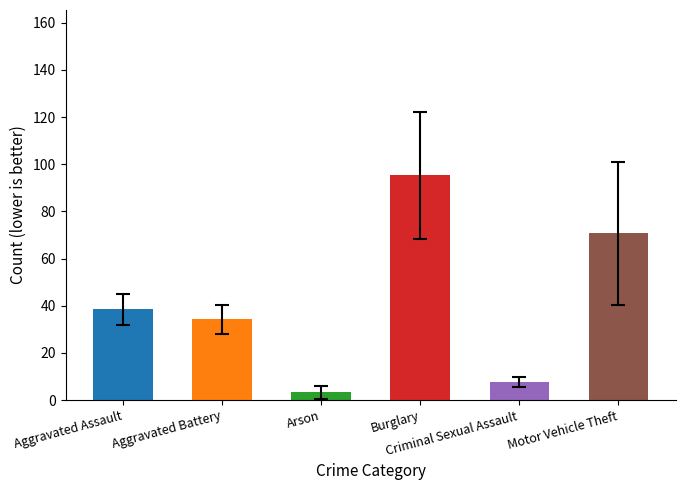

What is the average value?

41.6